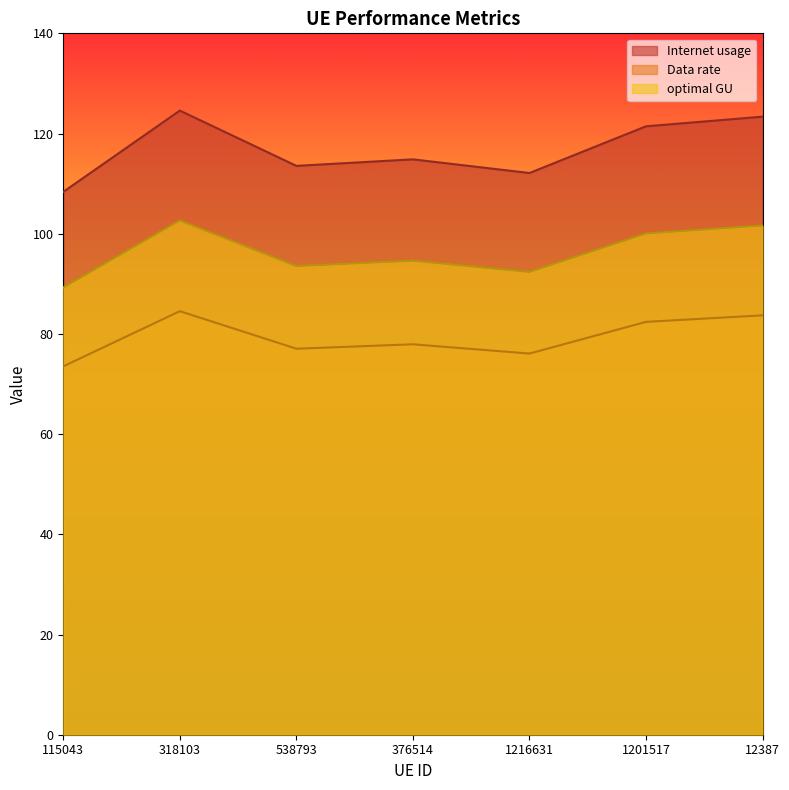

What is the difference between the maximum and minimum values in the Internet usage series?

16.2